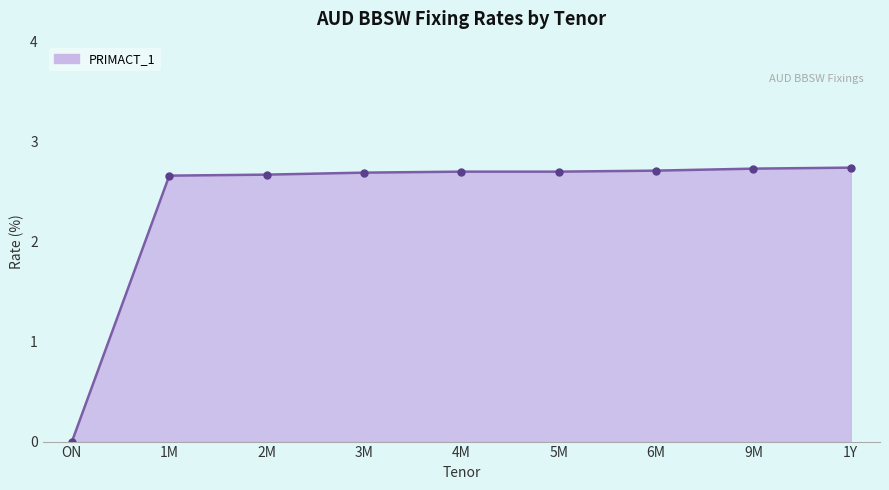

Where is the data nearest to the value 1?

ON